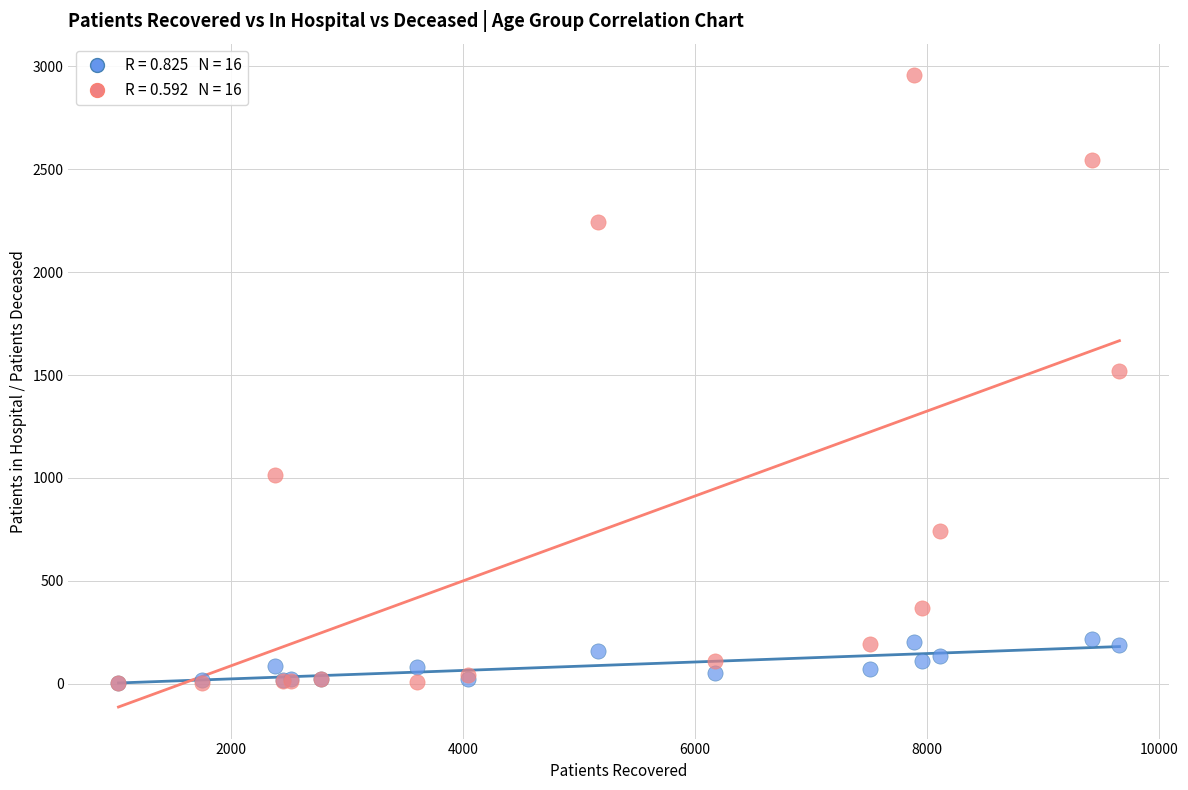

Across all series, what Y value is closest to 1479?

1518